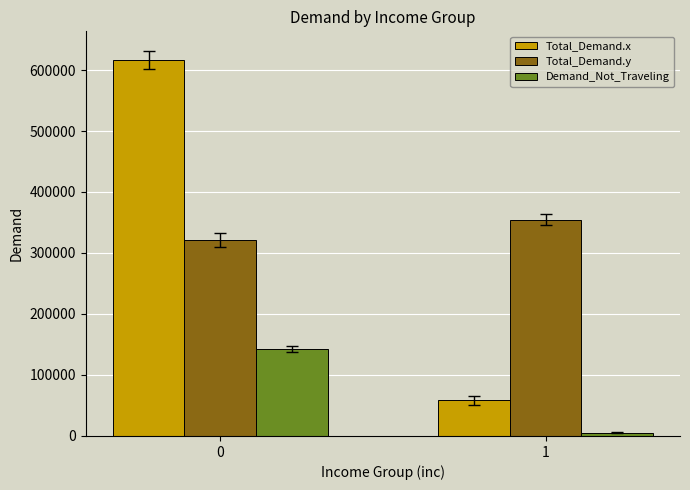

How many data points does each series have?

2